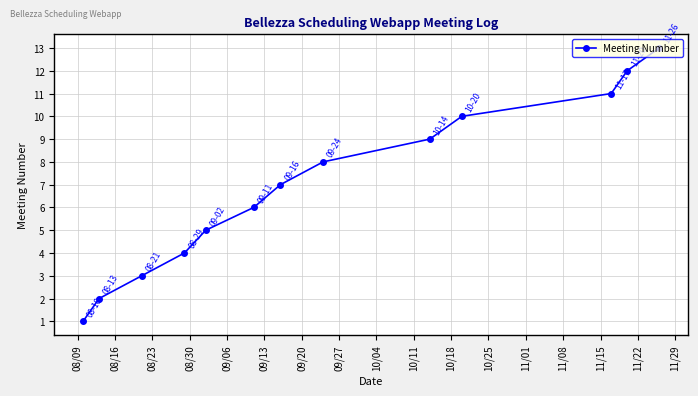

How many series are shown in this chart?

1